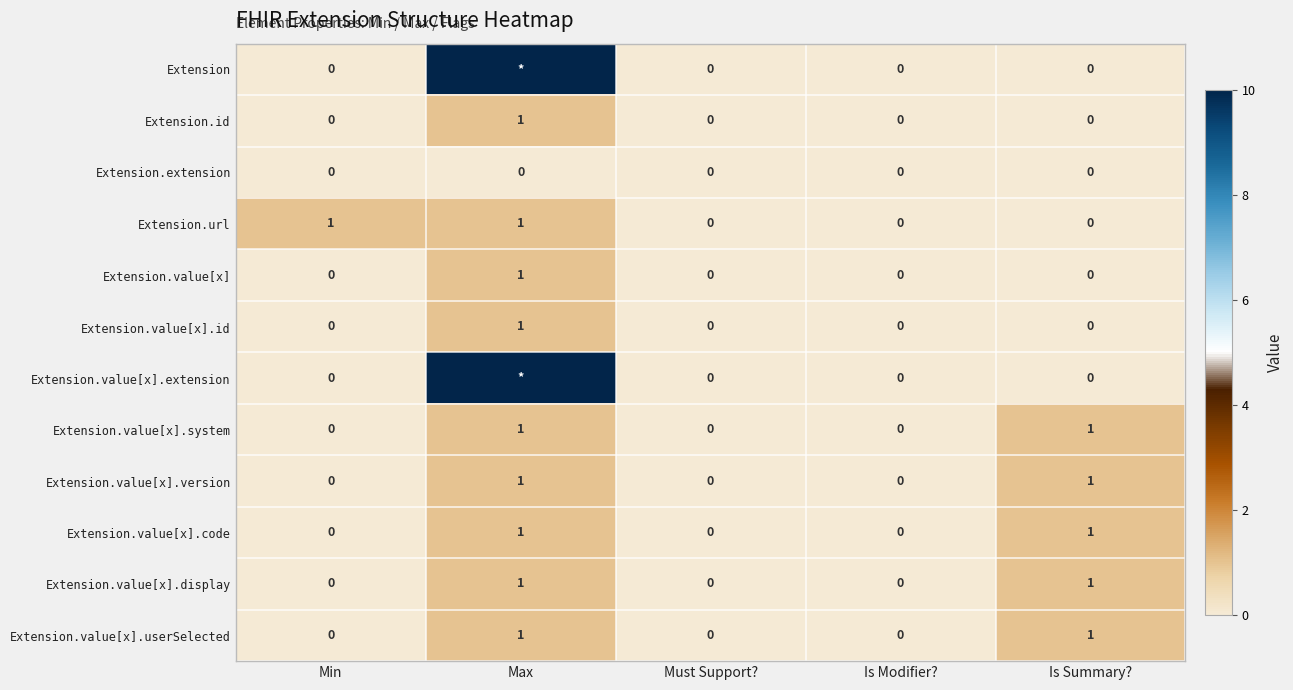

Count the Extension.value[x].code values in the range 0 to 1.

5